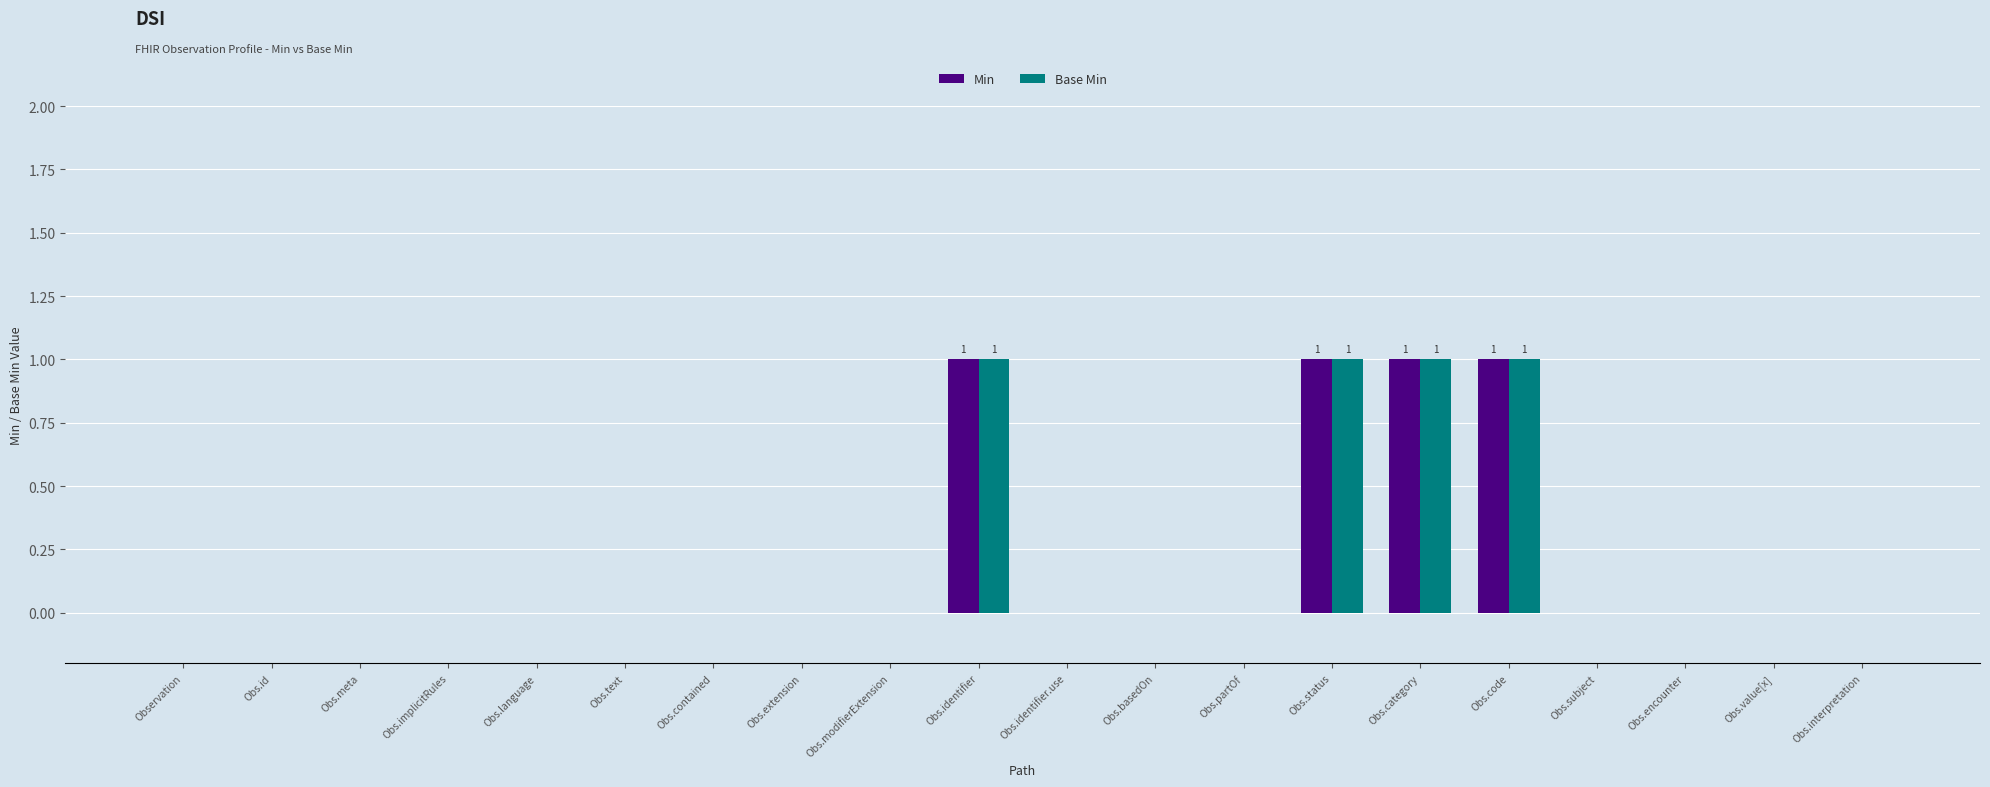

The Base Min series shows 0 at Obs.meta. True or false?

True